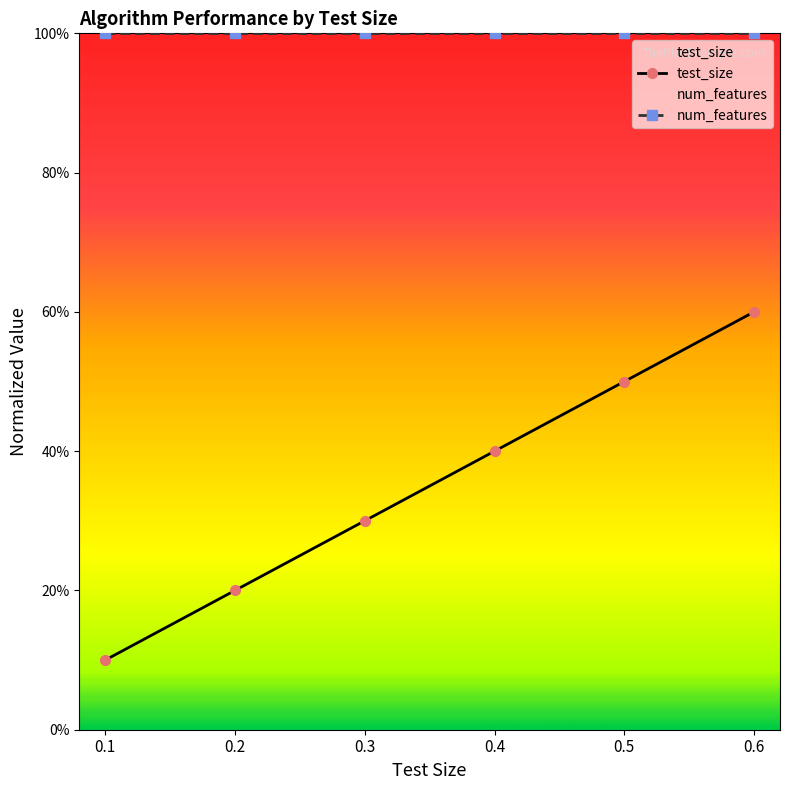

At which label is num_features closest to 1?

0.1